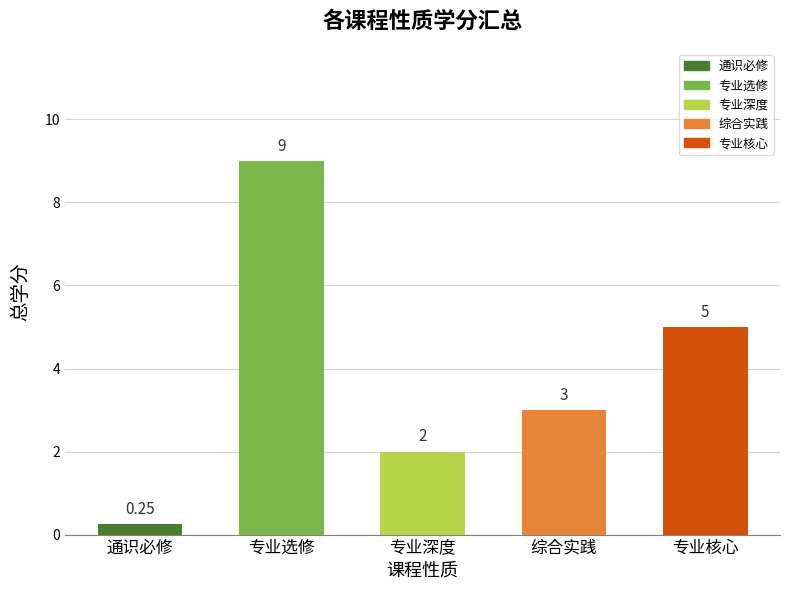

What is the difference between the maximum and second lowest values?

7.0